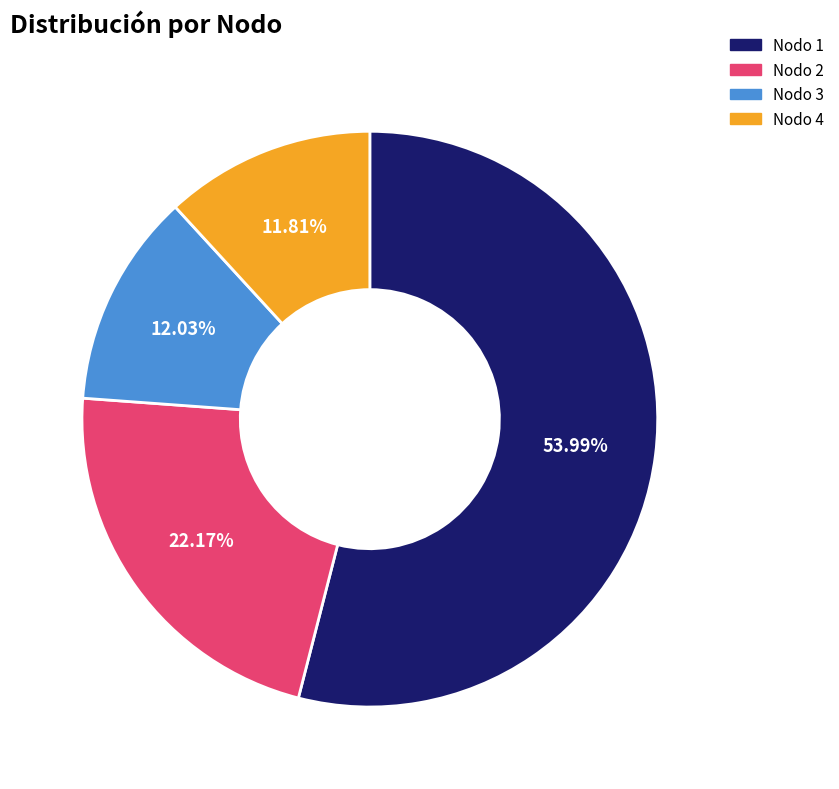

What is the majority slice?

Nodo 1